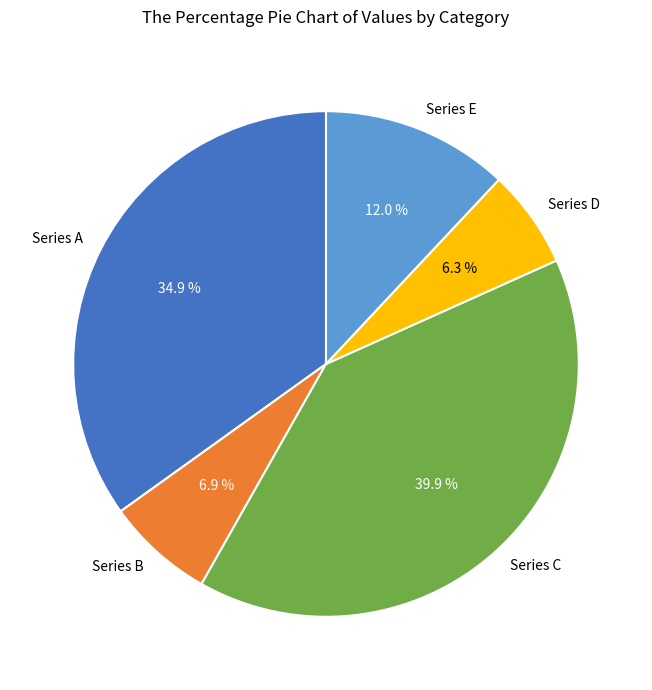

What is the ratio of the value at Series C to the value at Series A?

1.1